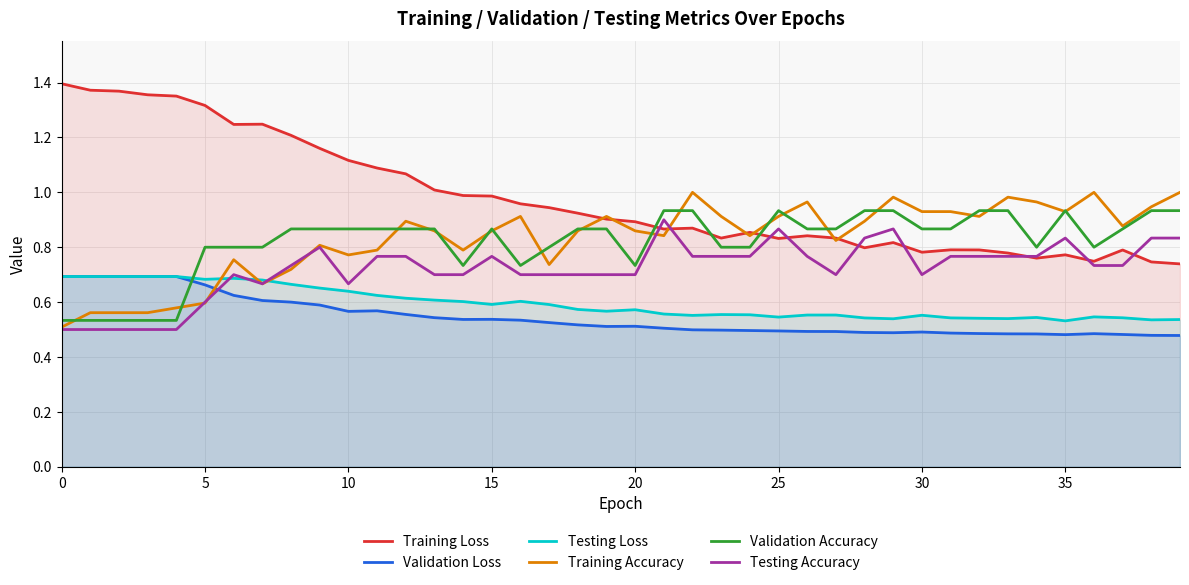

What is the average value of the Validation Loss series?

0.5